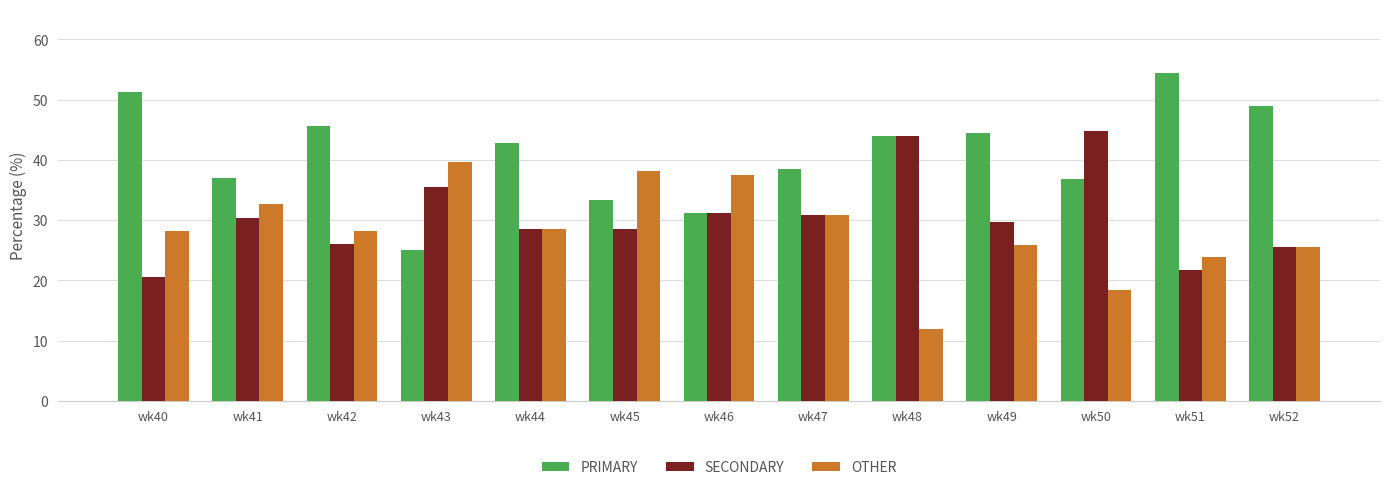

Which category has the lowest value across all series?

wk48